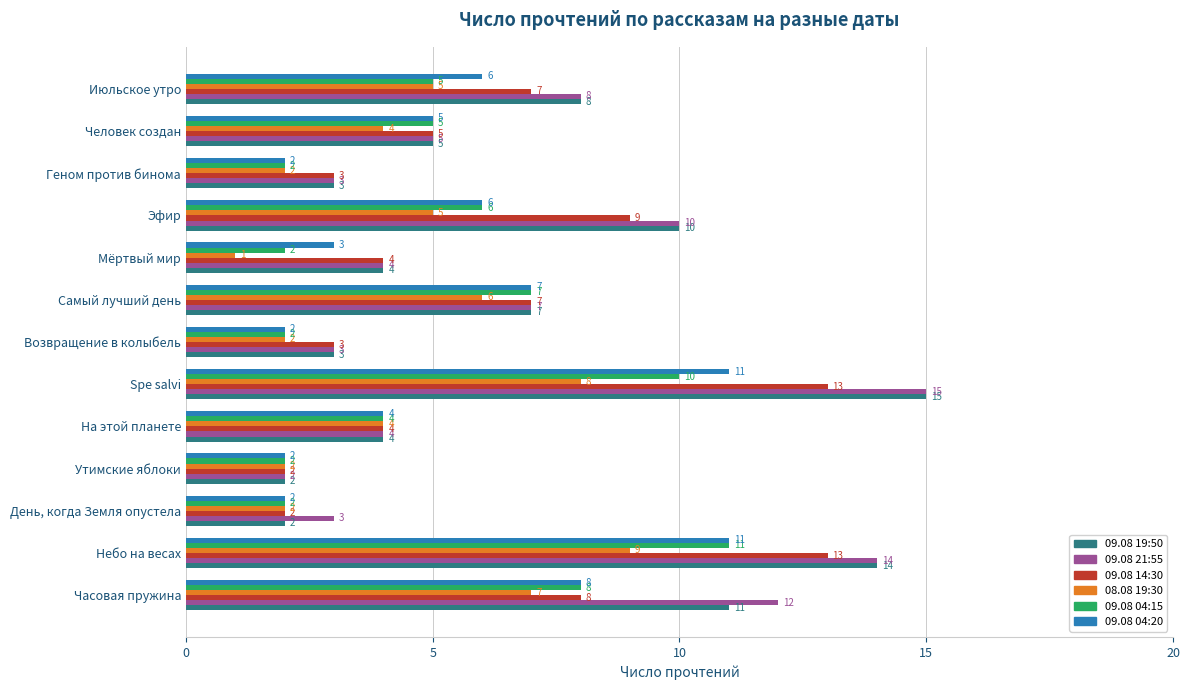

What is the total value across all series at Мёртвый мир?

18